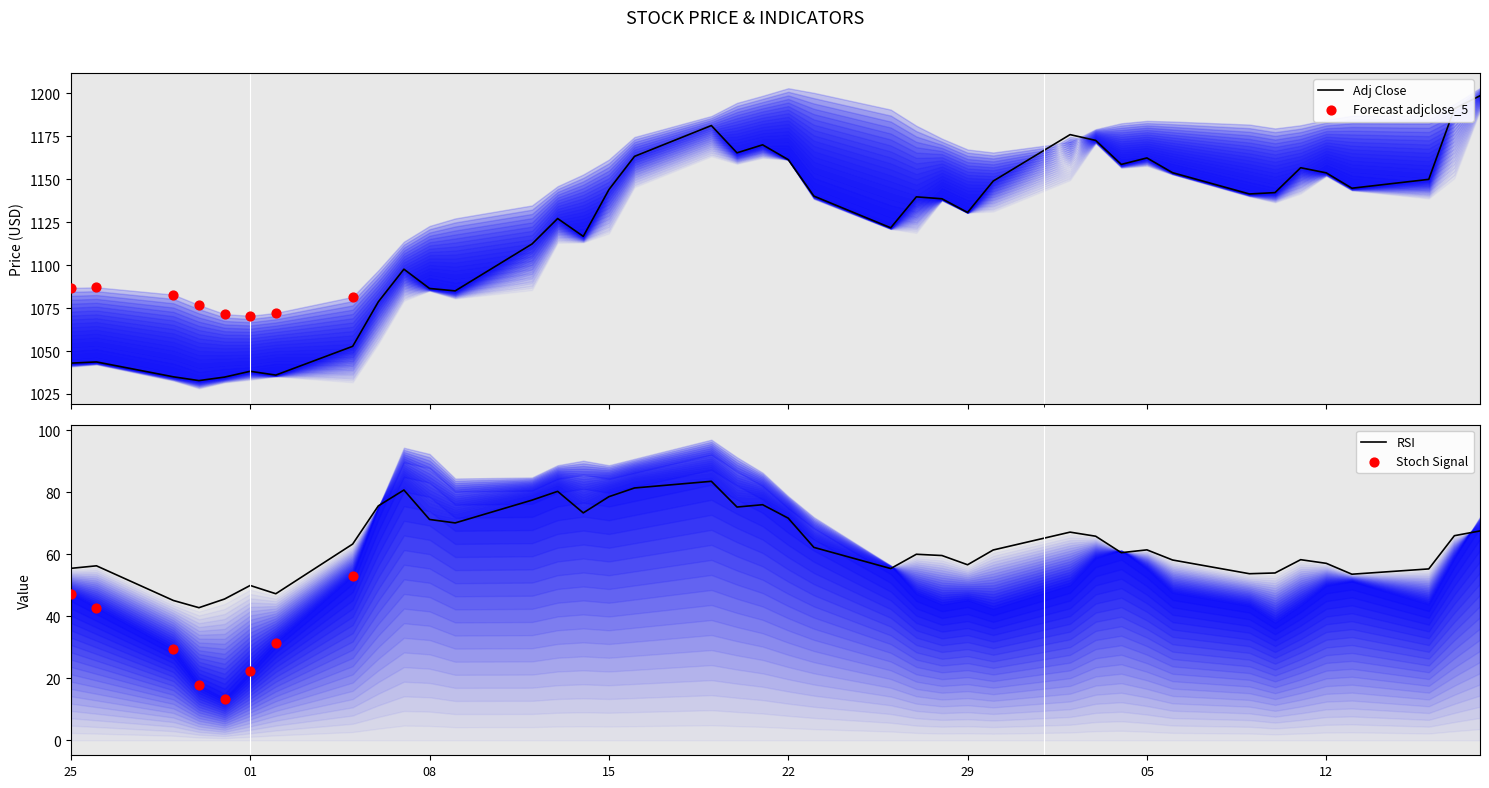

Which series reaches the maximum Y coordinate?

adjclose_5